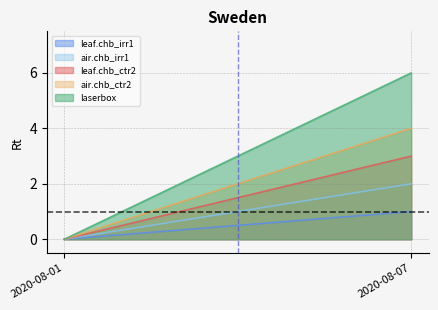

Rank the categories by laserbox value from lowest to highest.

2020-08-01, 2020-08-07